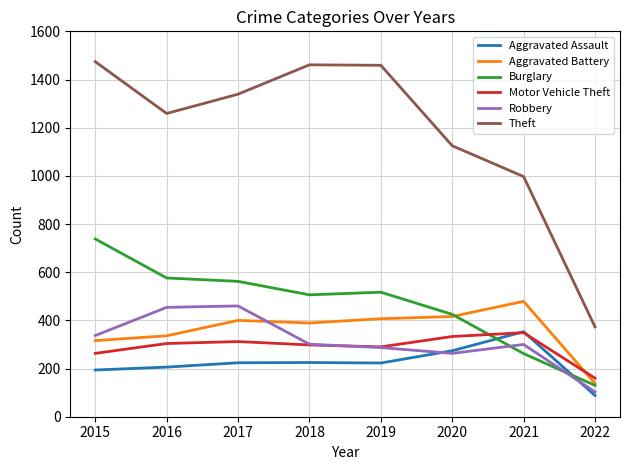

What is the difference between the maximum and minimum values in the Theft series?

1101